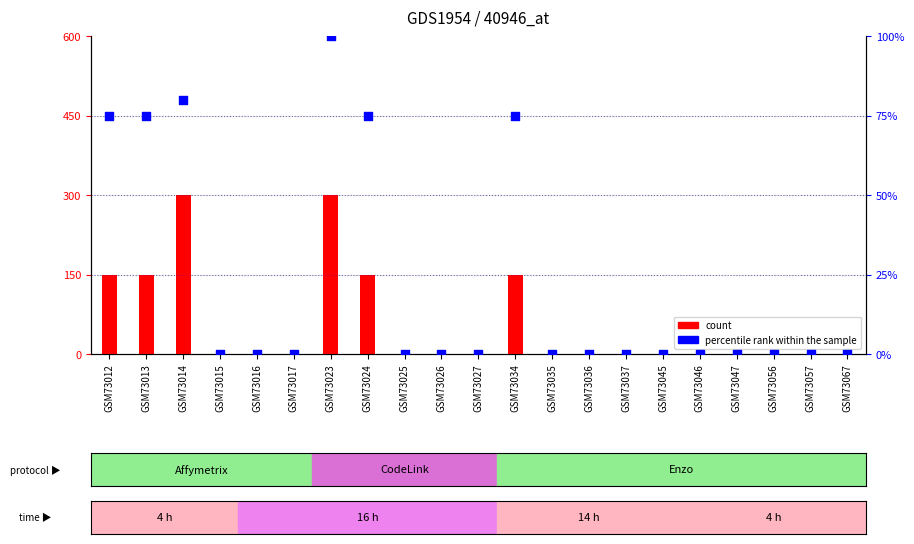

Which series has the largest total across all categories?

count